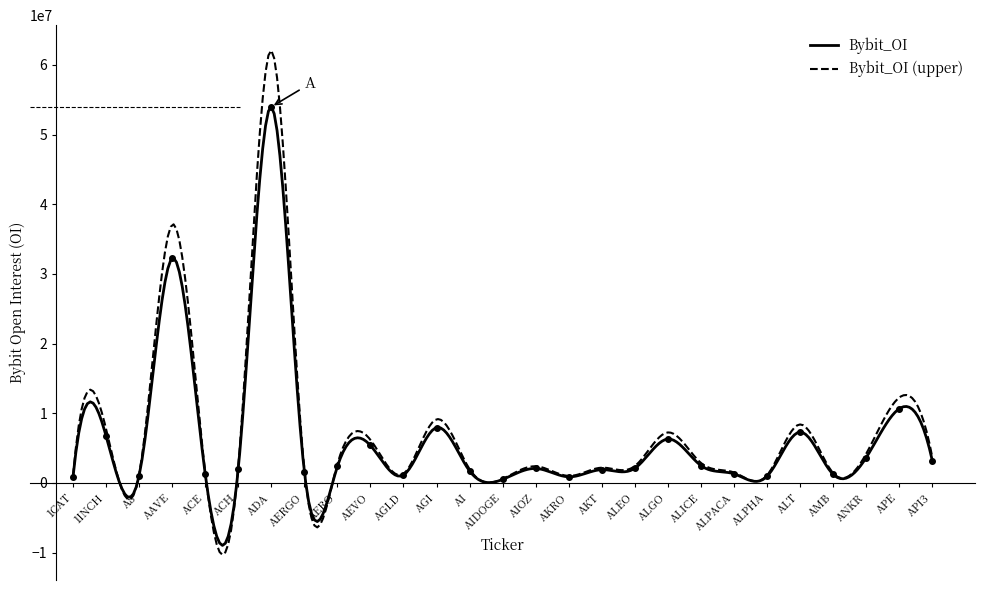

What is the value of the 4th point from the left?

32247633